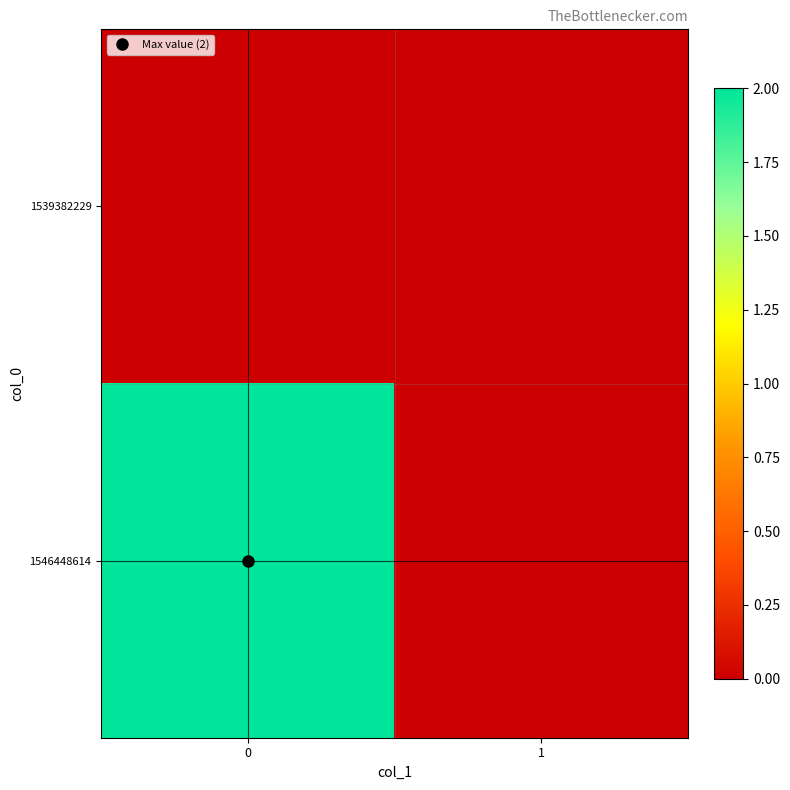

Reading left to right, list all the values displayed in this chart.

1539382229: 0=0	1=0
1546448614: 0=2	1=0